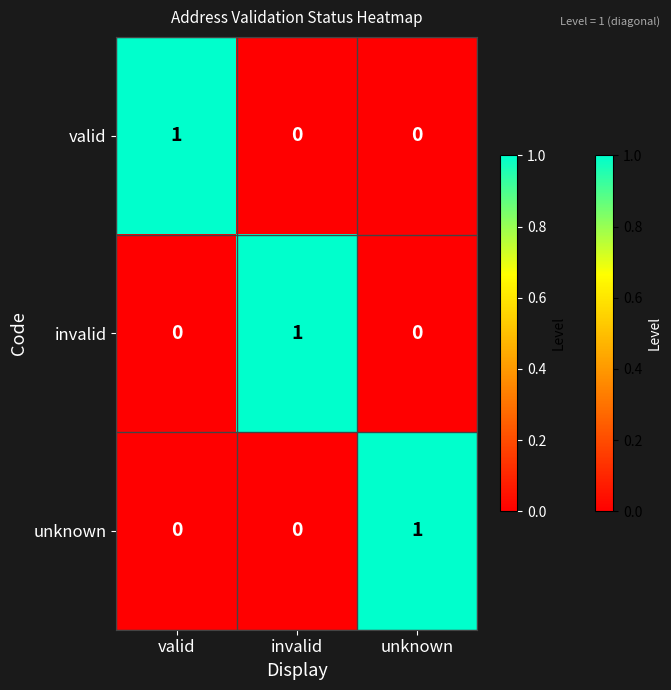

How many valid values are between 0 and 1?

3